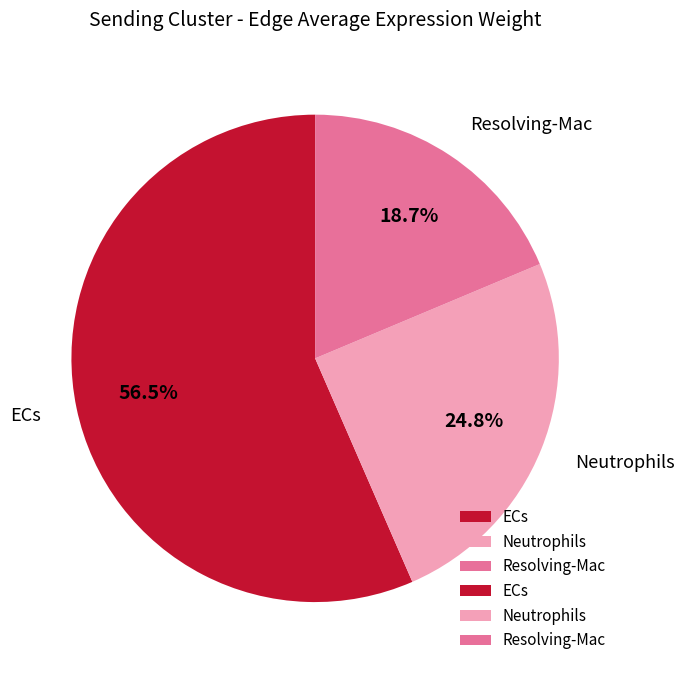

What is the smallest slice in the pie chart?

Resolving-Mac